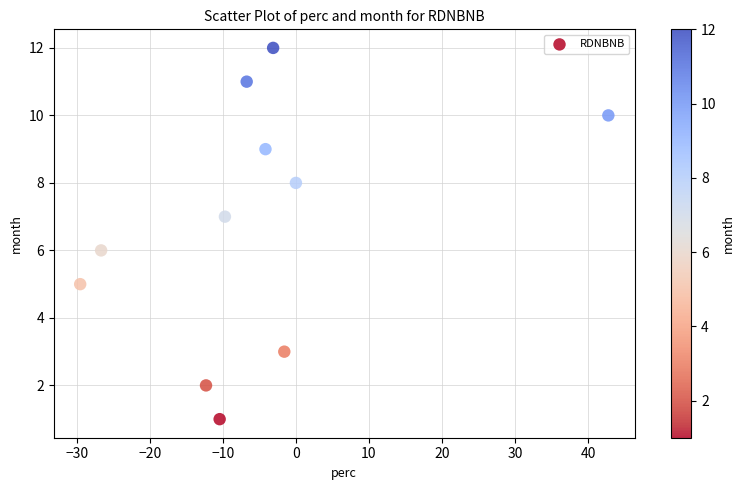

What is the range of Y values (max minus min)?

11